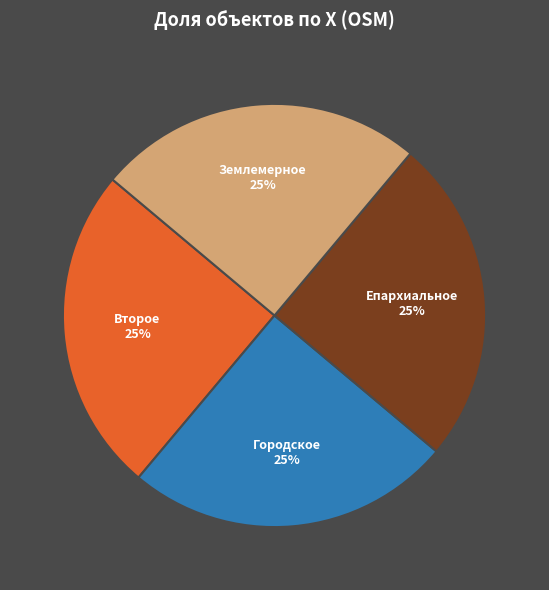

Is there a majority slice in this chart?

No